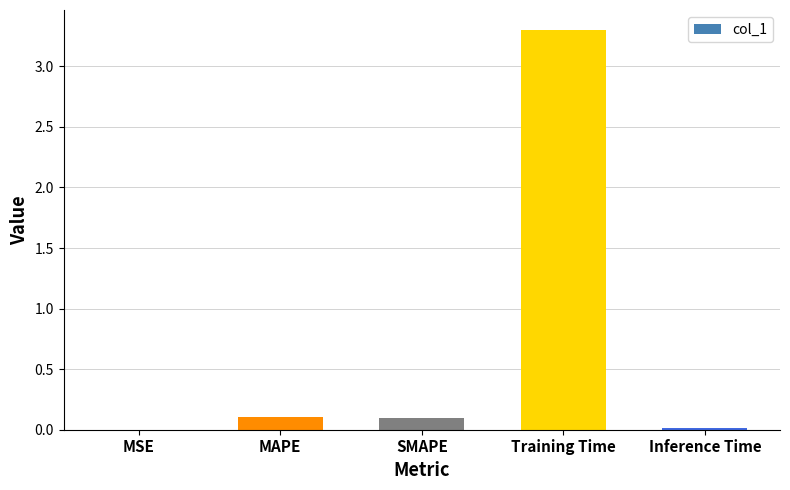

True or false: the data shows 3.3 at Training Time.

True